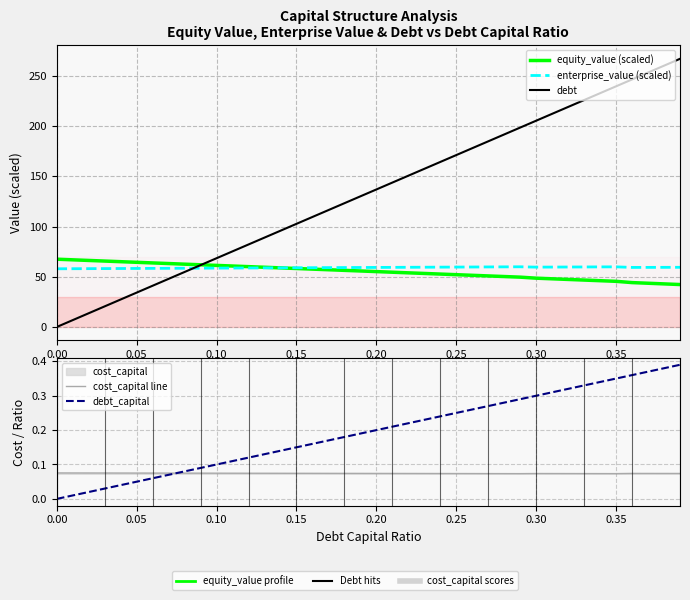

True or false: debt_capital and debt intersect in this chart.

False